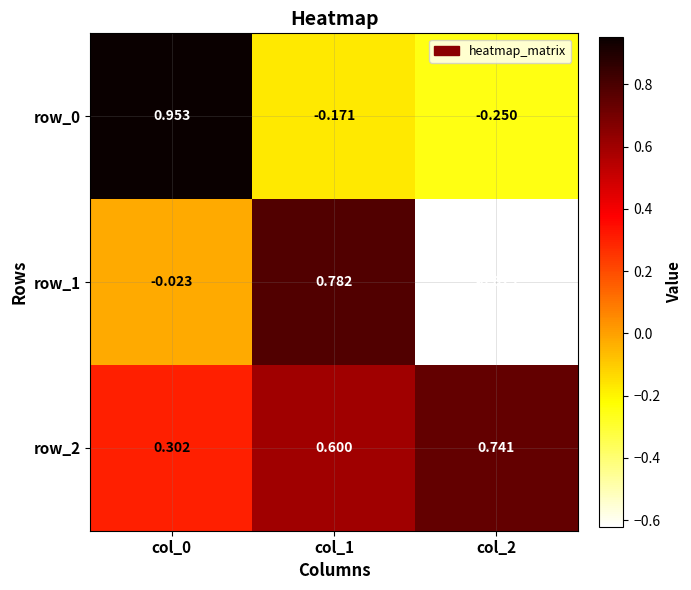

Is the value of row_1 at col_0 greater than the value of row_2 at col_1?

No